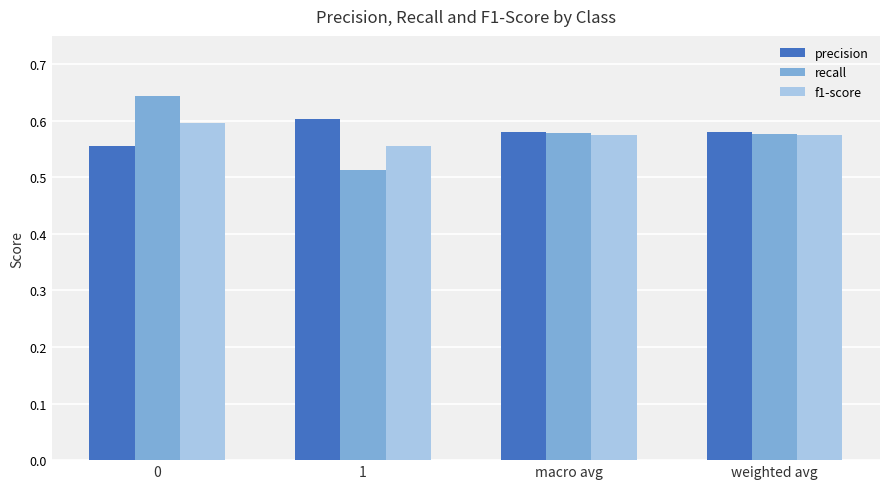

What are all the series names shown in the legend?

precision, recall, f1-score